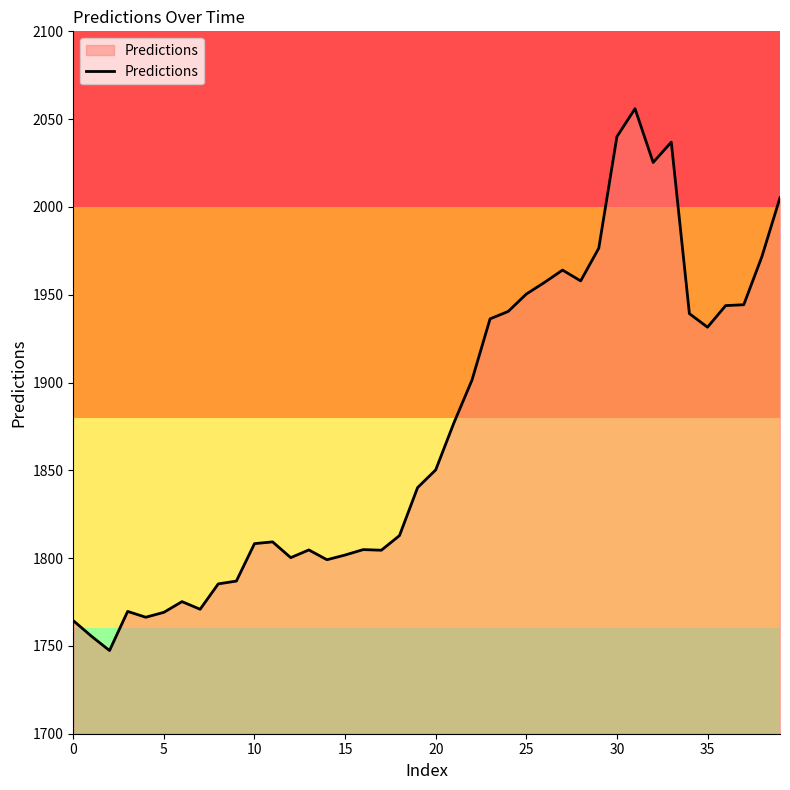

How many values are below 1850?

20